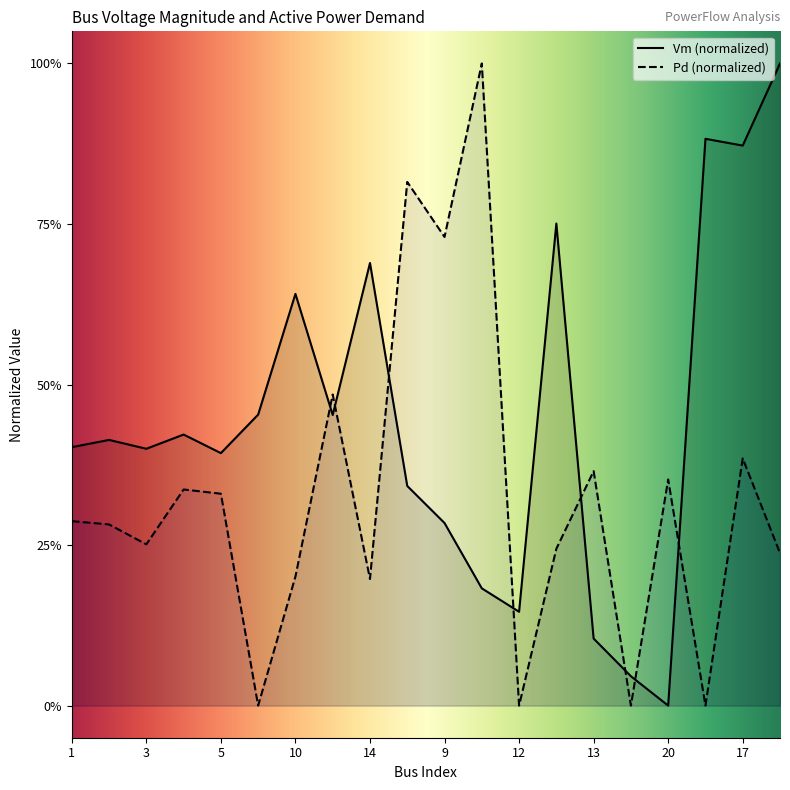

At how many categories does at least one series exceed 0?

20